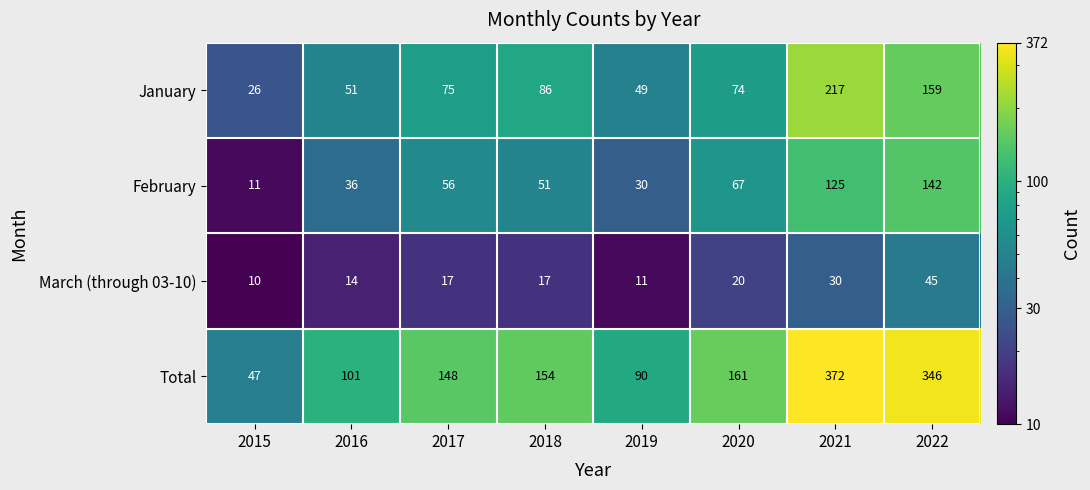

What is the difference between the highest and lowest values at 2016?

87